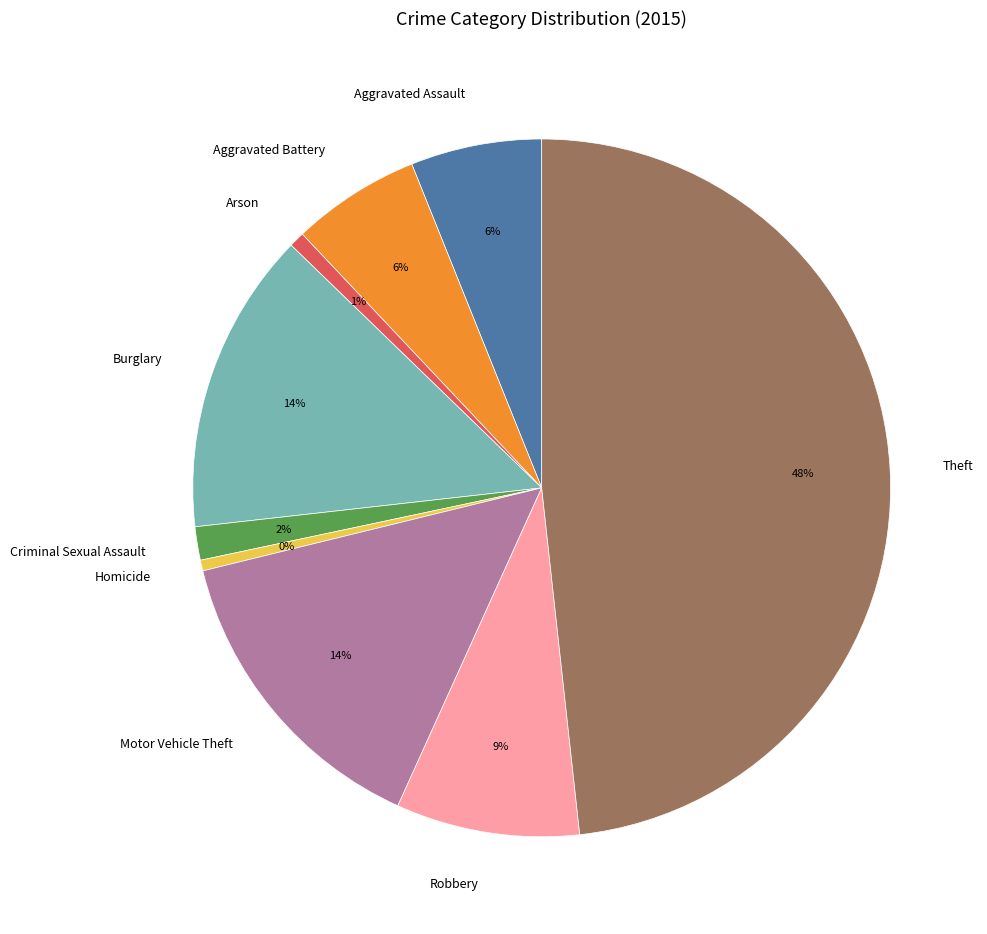

What is the ratio of the value at Criminal Sexual Assault to the value at Homicide?

3.1